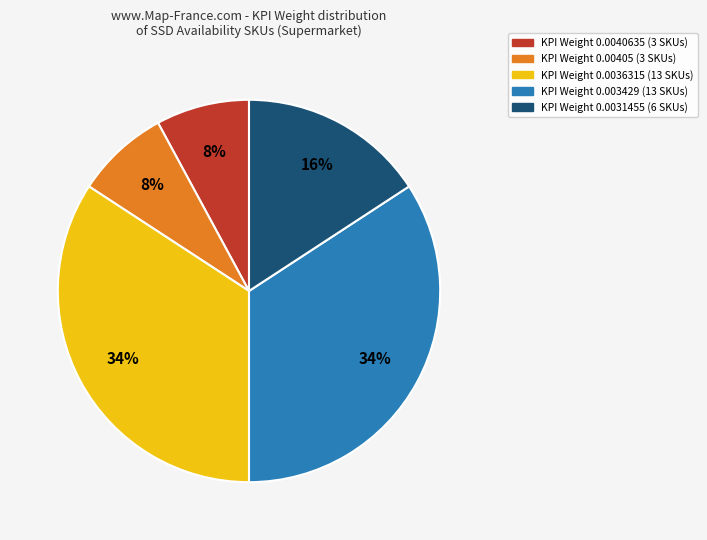

Is there any slice that represents more than half of the pie?

No